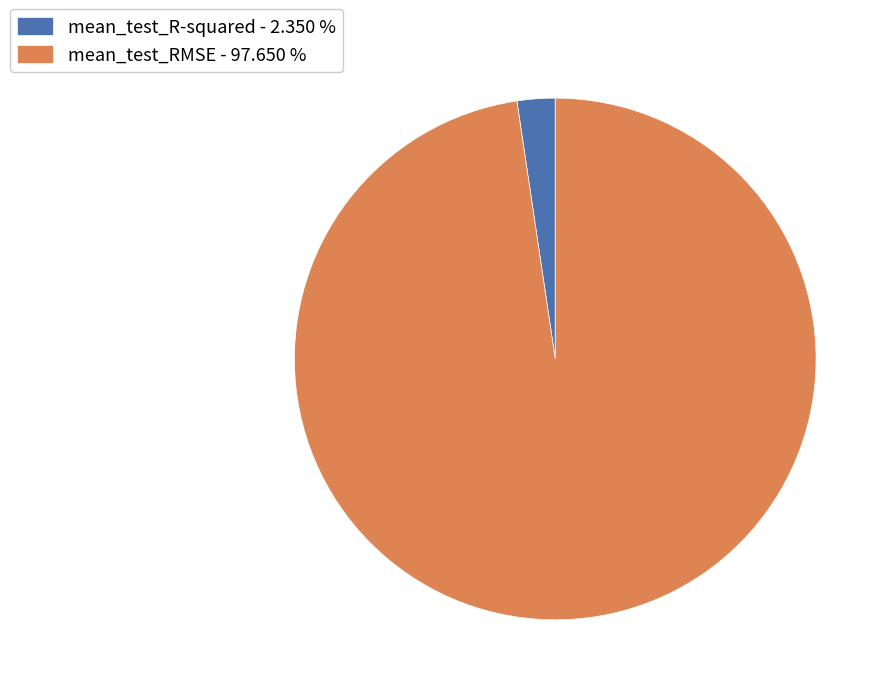

How many segments does this pie chart have?

2